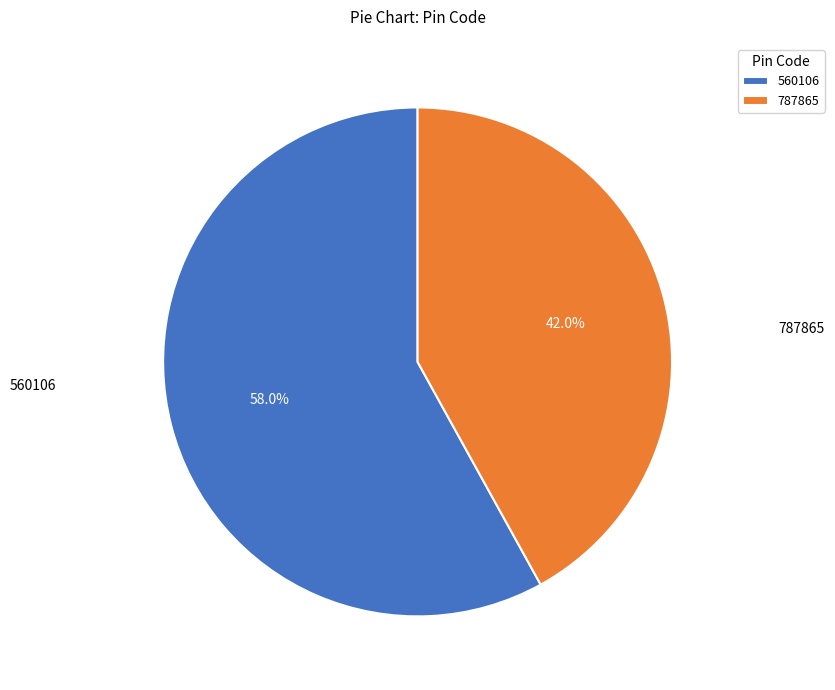

To the nearest percent, what is the difference between the largest and smallest slice percentages?

16%